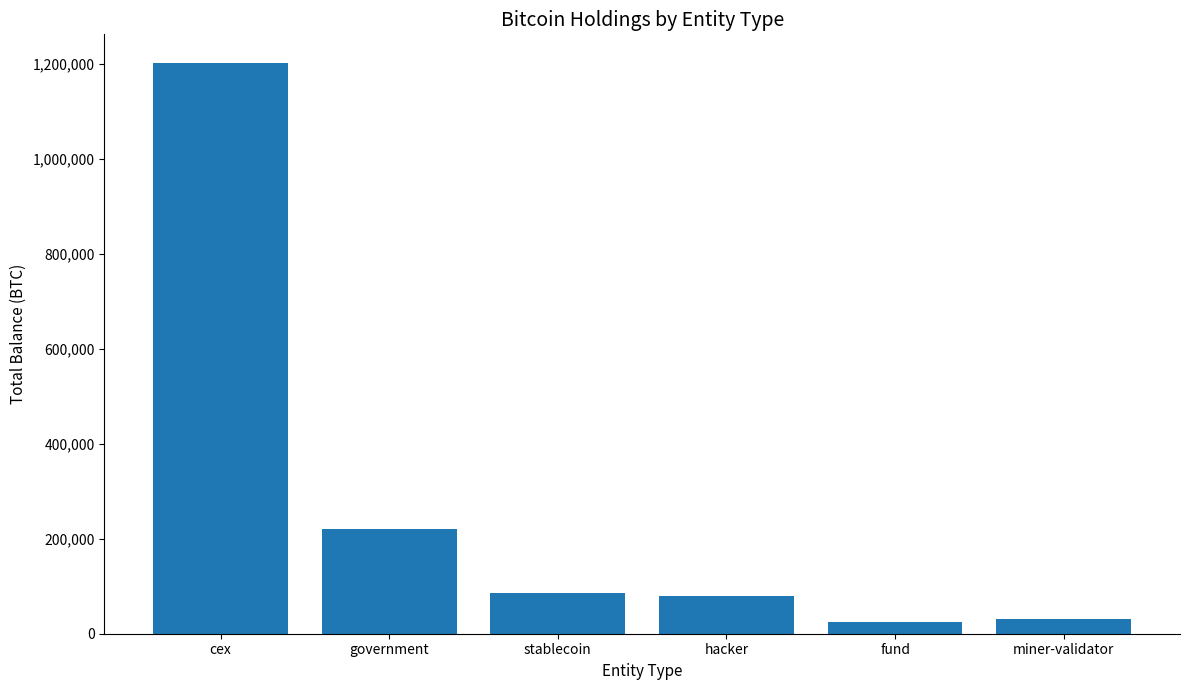

Read the value at stablecoin.

86335.5